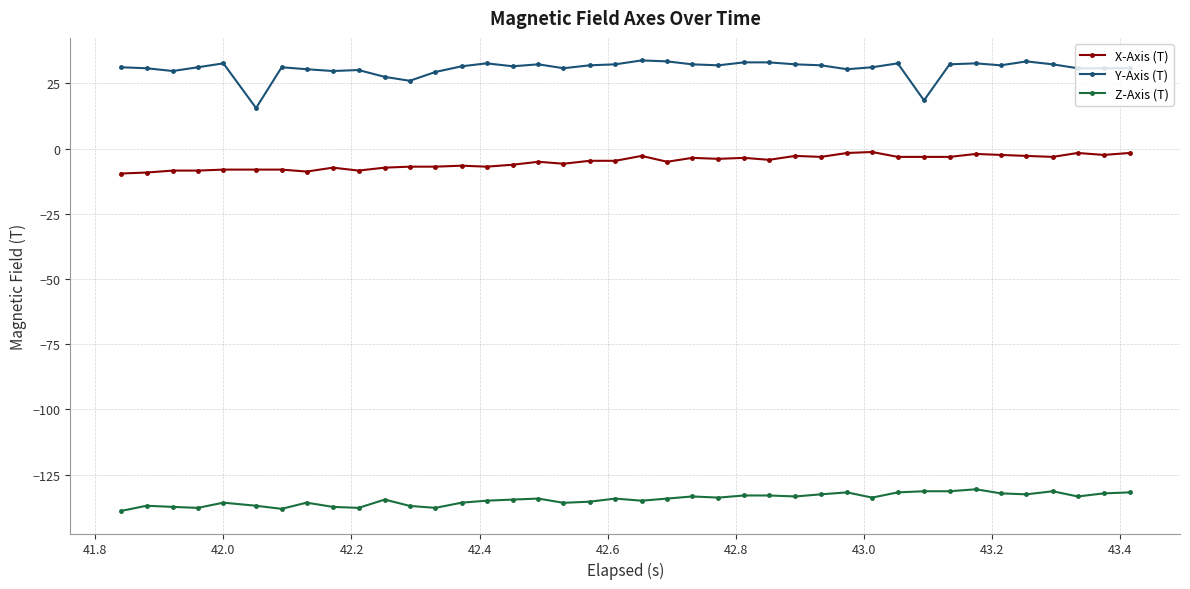

True or false: Y-Axis (T) and X-Axis (T) cross at least once.

False